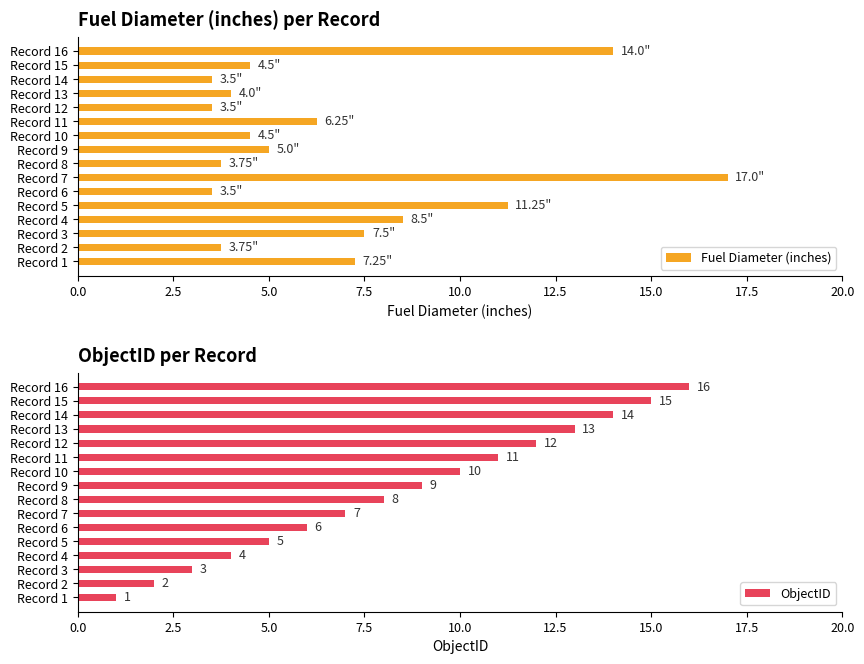

At which label is ObjectID closest to 8?

Record 8